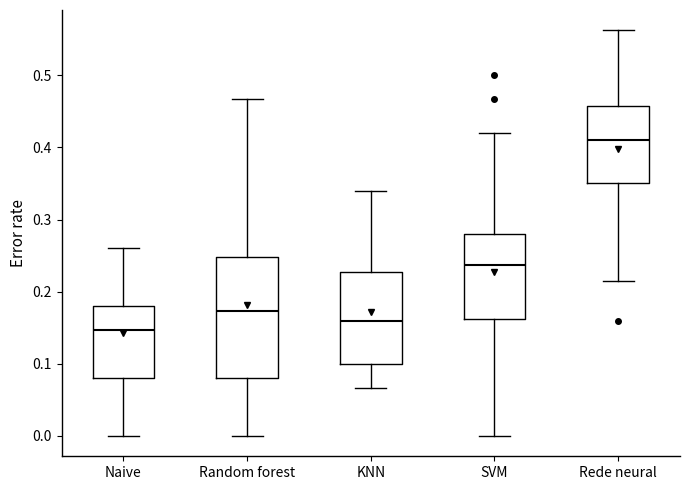

Where is the upper edge of the box for Naive on the y-axis? The values are not printed on the chart, so give them approximately, as read against the axis.

0.18